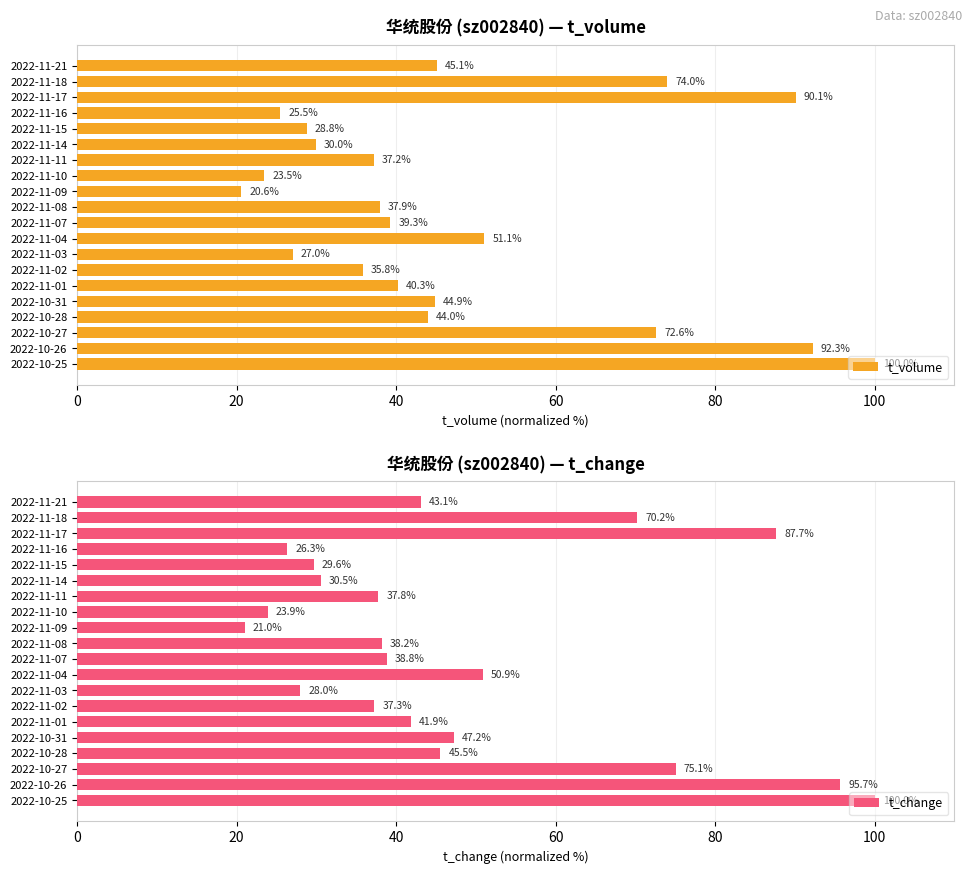

What is the difference between the maximum and second lowest values in the t_volume series?

76.5